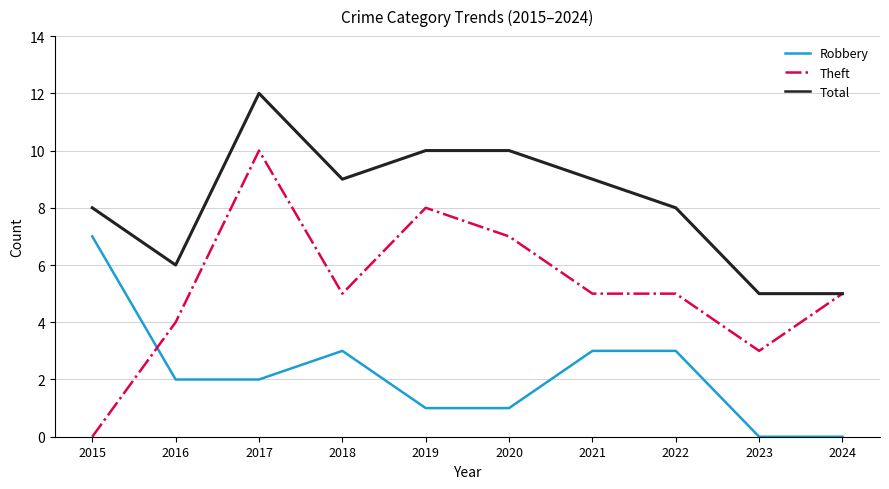

What are all the series names shown in the legend?

Robbery, Theft, Total